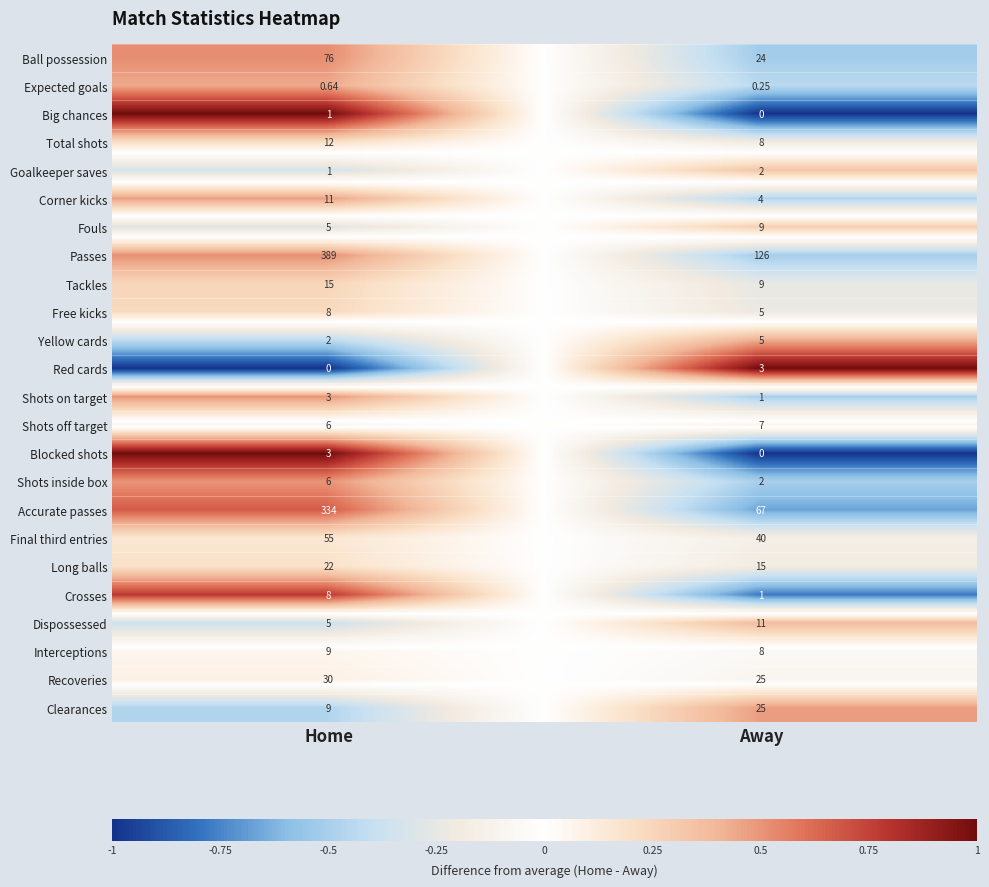

At which category is the sum across all series the highest?

Home